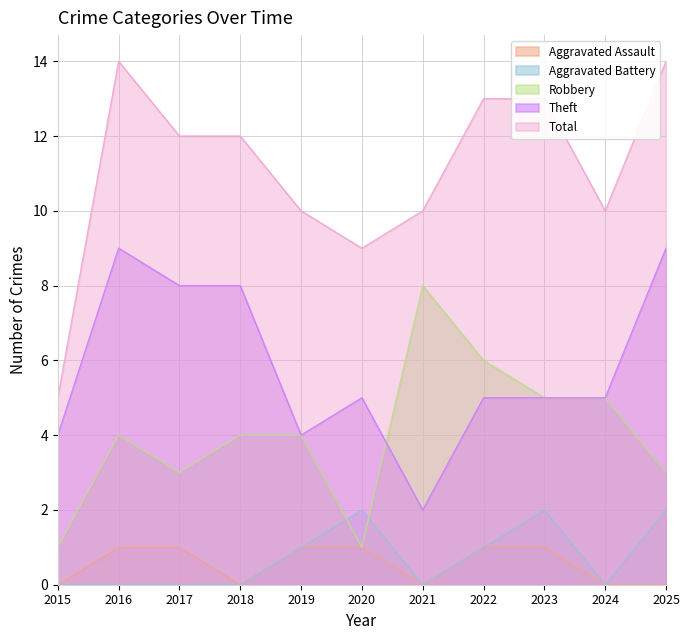

At which label does Robbery first exceed 4?

2021